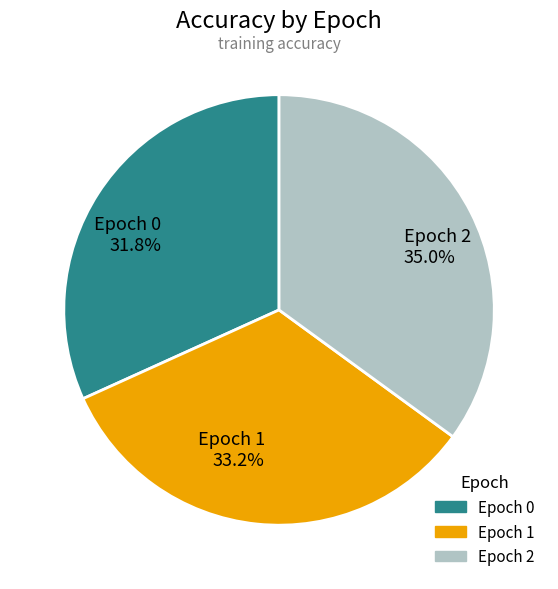

Rank the categories by value from highest to lowest.

Epoch 2, Epoch 1, Epoch 0